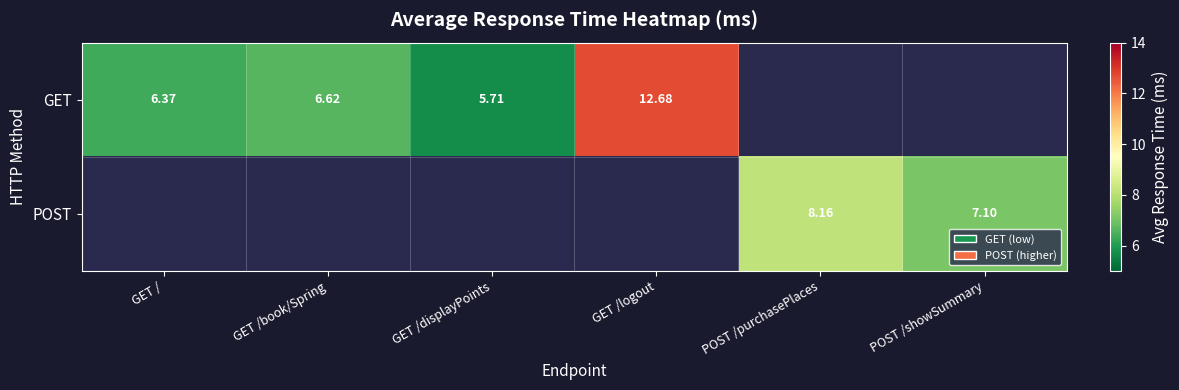

What is the highest value of the GET series?

12.7